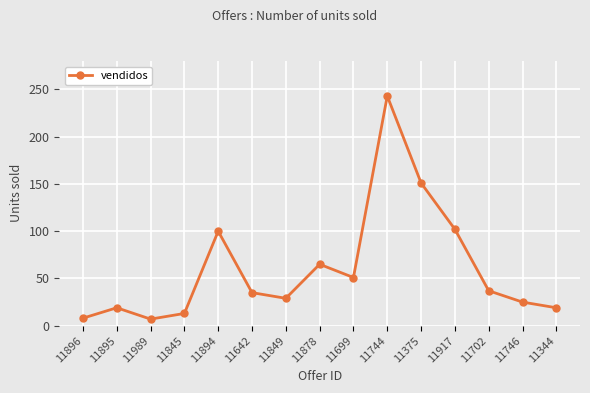

What is the greatest value displayed?

243